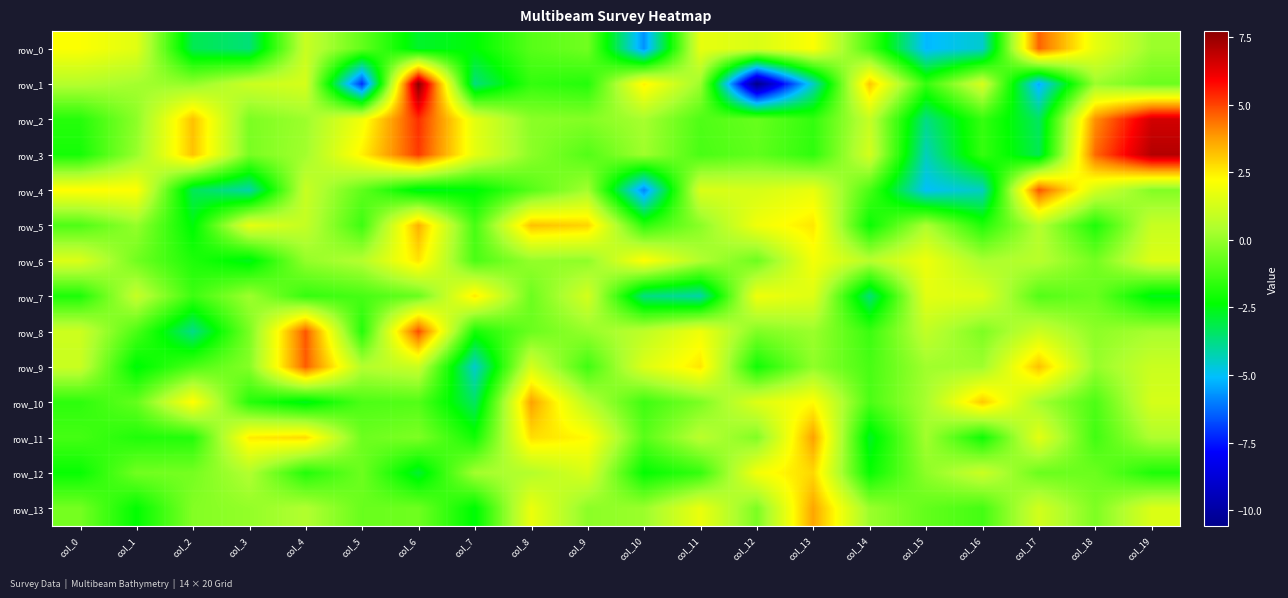

How many values in row_4 are above zero?

9